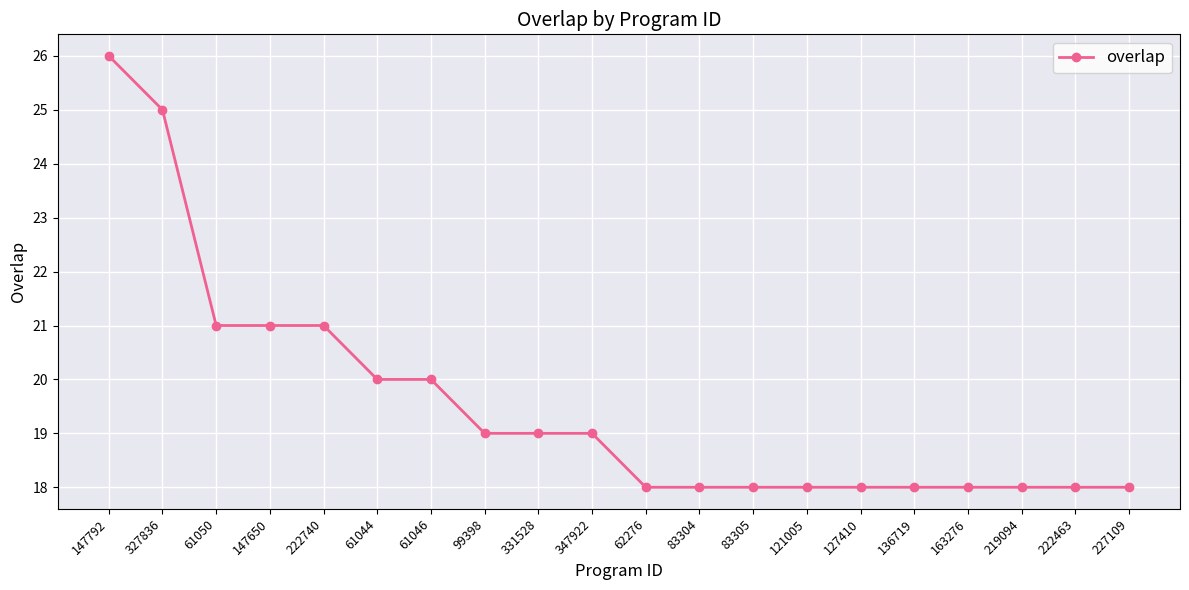

What is the maximum value shown in the chart?

26